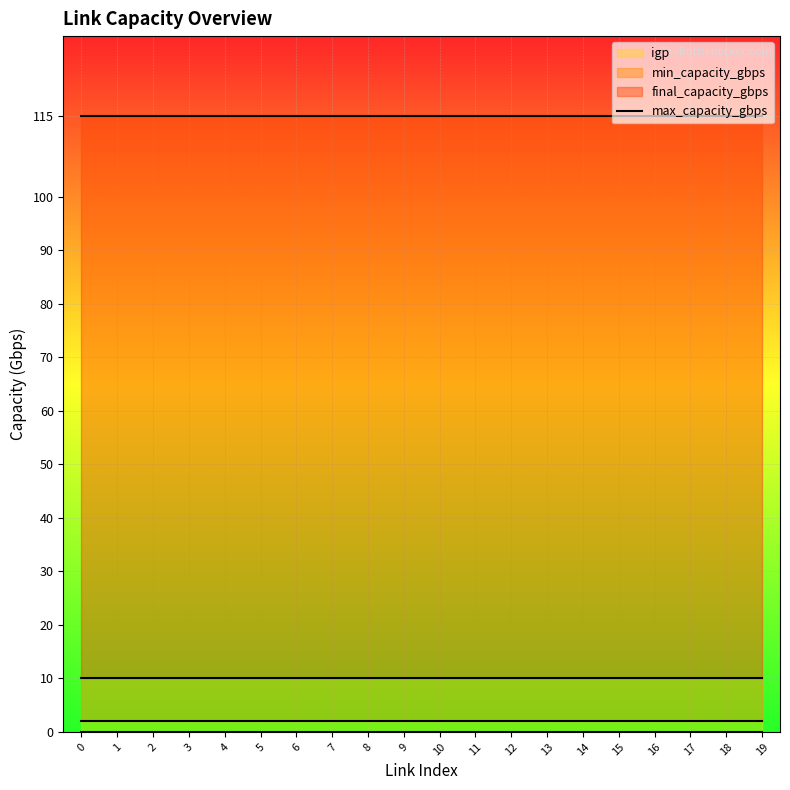

Is it true that max_capacity_gbps equals 195 at 9?

False